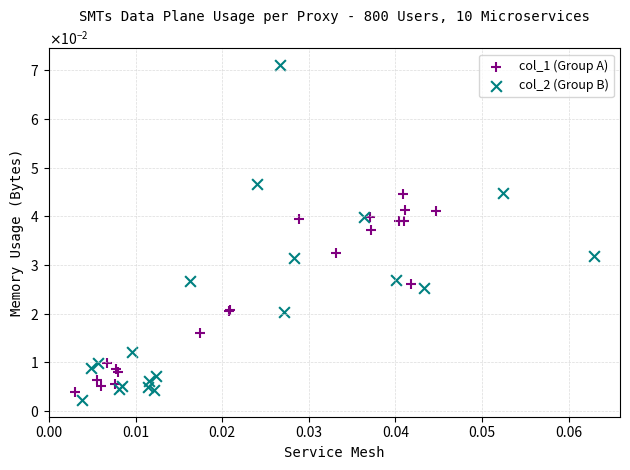

What are all the series names shown in the legend?

col_1 (Group A), col_2 (Group B)